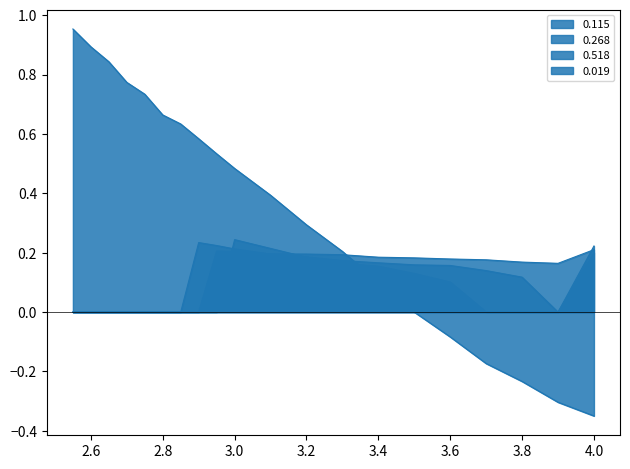

How many lines are shown in the chart?

4